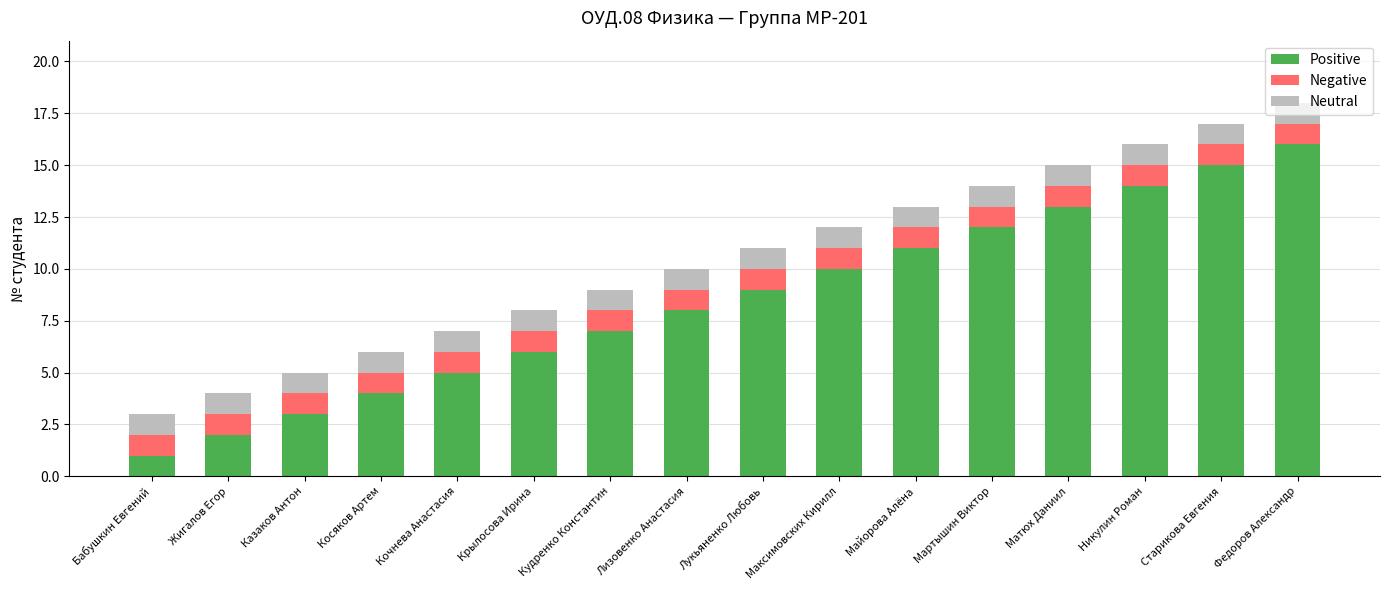

The Positive series shows 12 at Кудренко Константин. True or false?

False